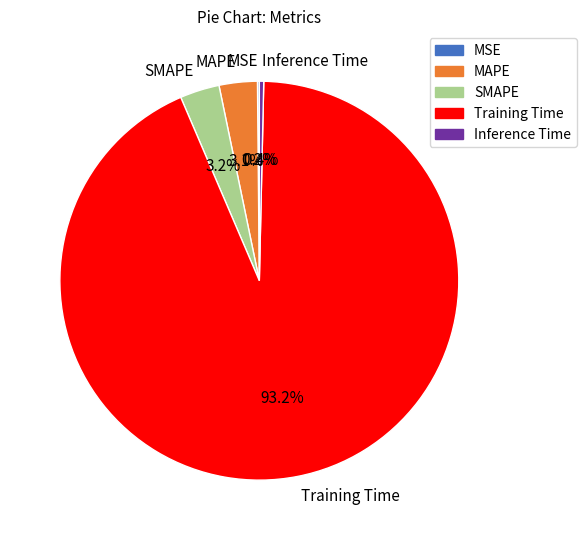

To the nearest percent, what is the combined percentage of Inference Time and Training Time?

94%